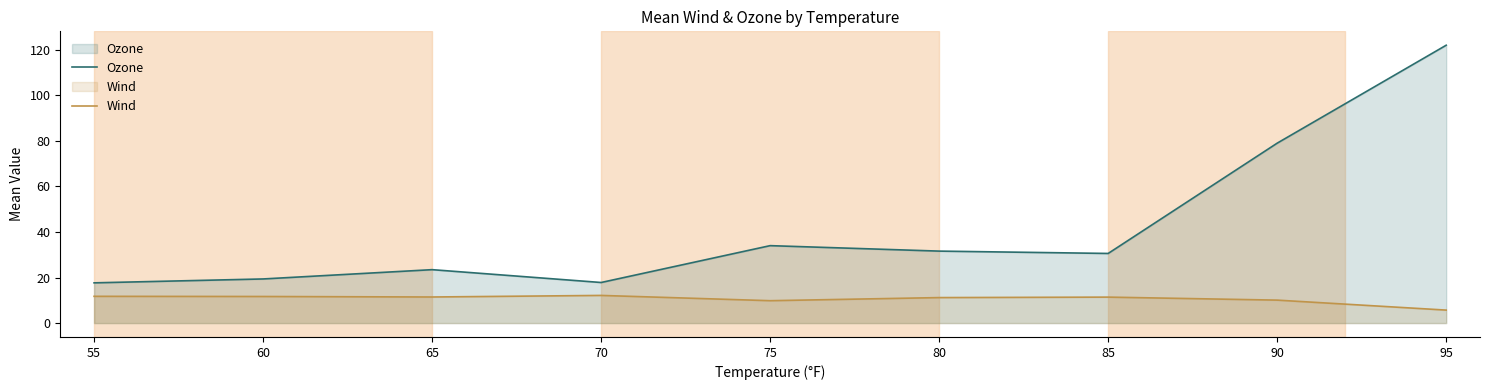

At which category is the sum across all series the highest?

95